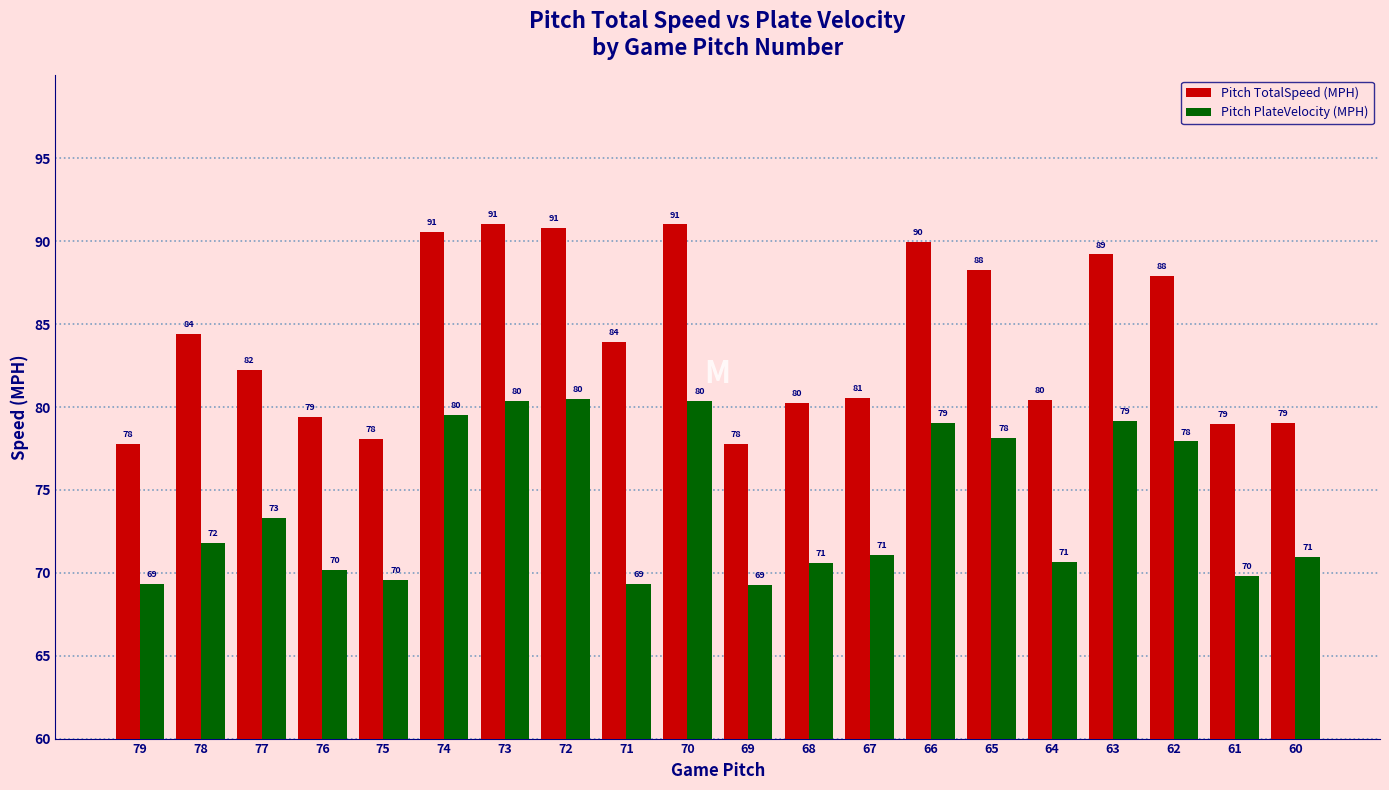

True or false: Pitch PlateVelocity (MPH) has a value of 25.0 at 77.

False